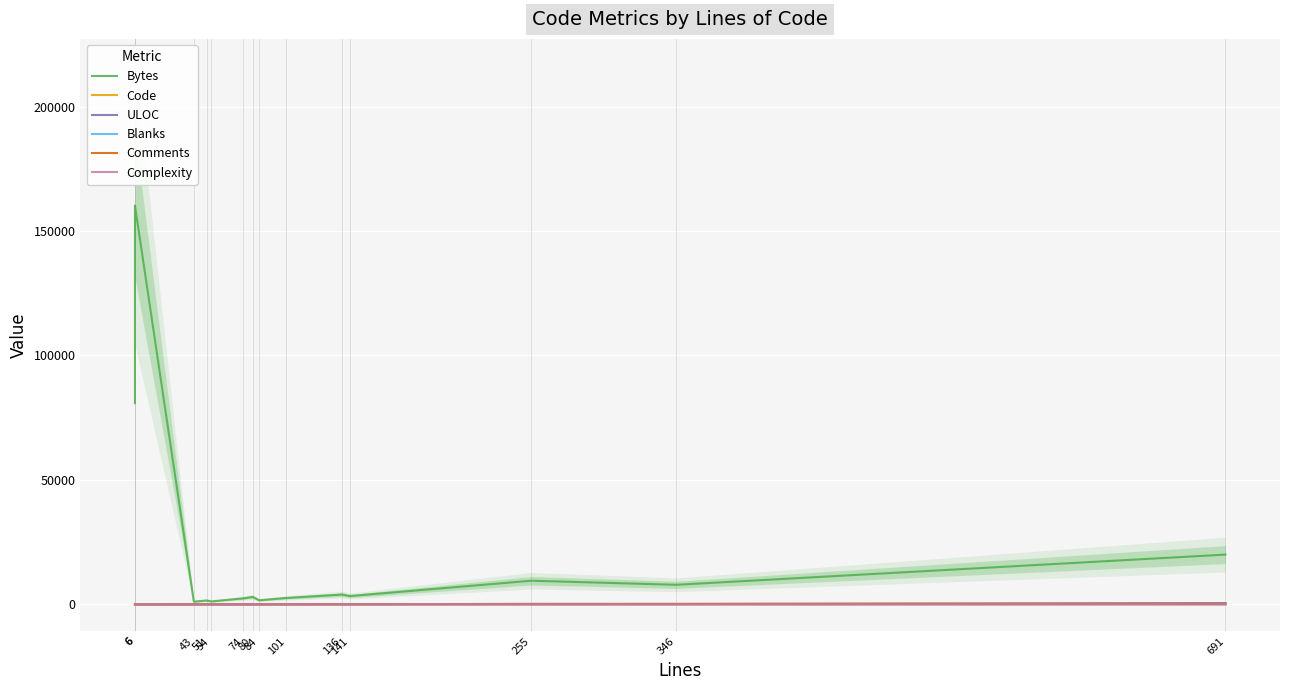

Read the Bytes value at 6, to the nearest 100.

160300